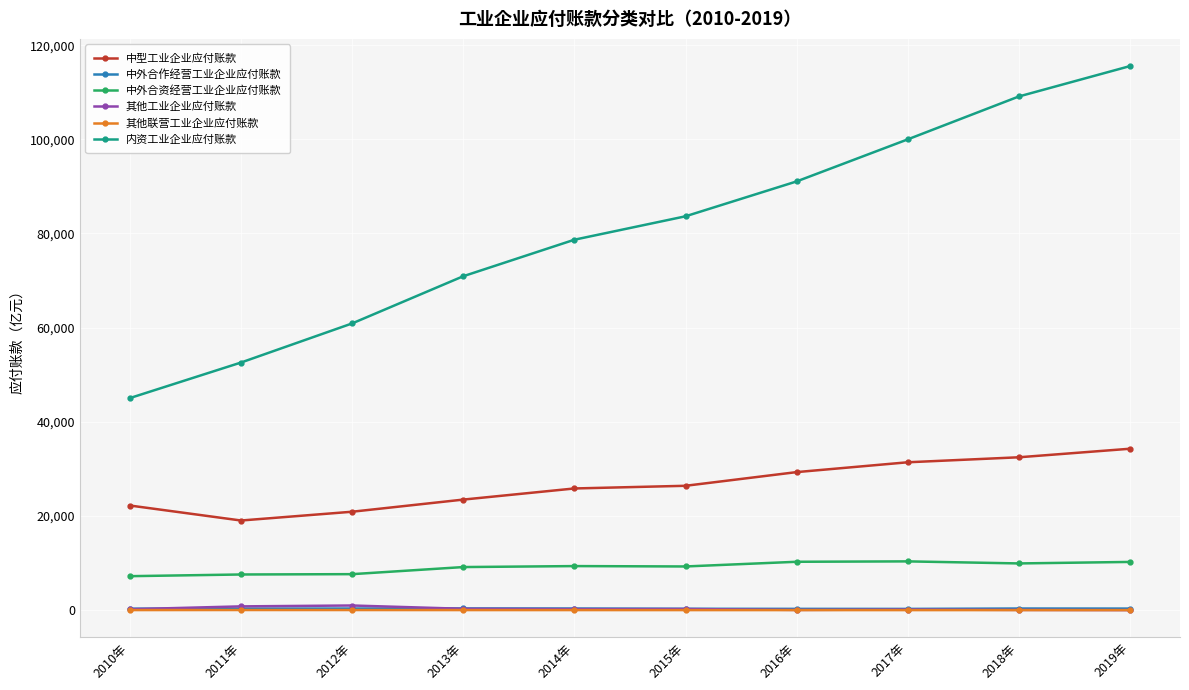

Between 2014年 and 2016年, which series saw the biggest shift?

内资工业企业应付账款